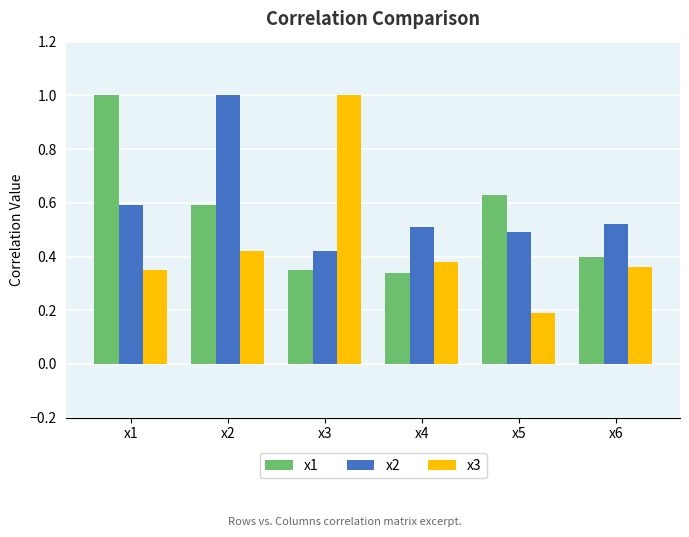

Which series has the largest total across all categories?

x2